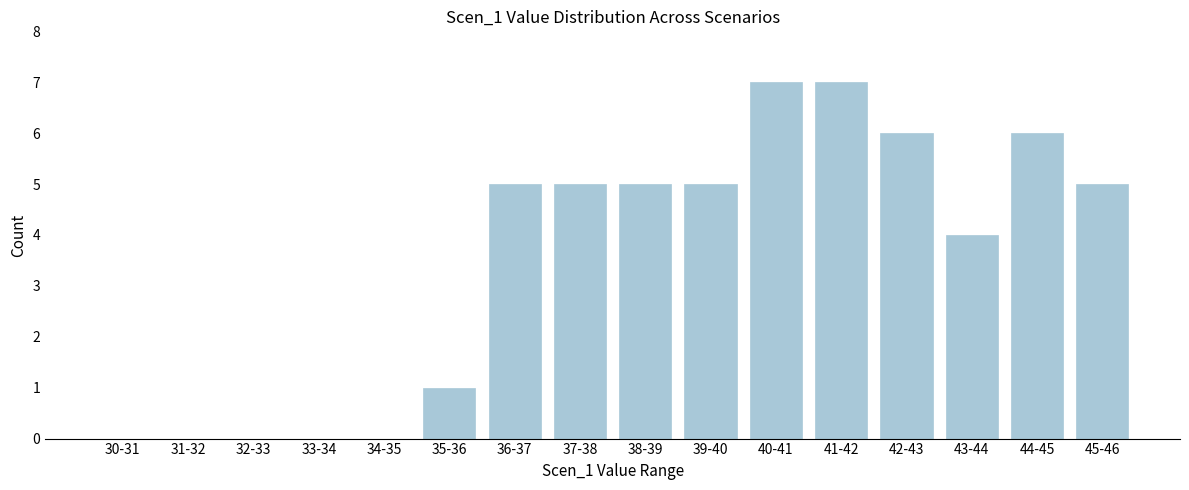

Reading left to right, list all the values displayed in this chart.

30-31=0	31-32=0	32-33=0	33-34=0	34-35=0	35-36=1	36-37=5	37-38=5	38-39=5	39-40=5	40-41=7	41-42=7	42-43=6	43-44=4	44-45=6	45-46=5